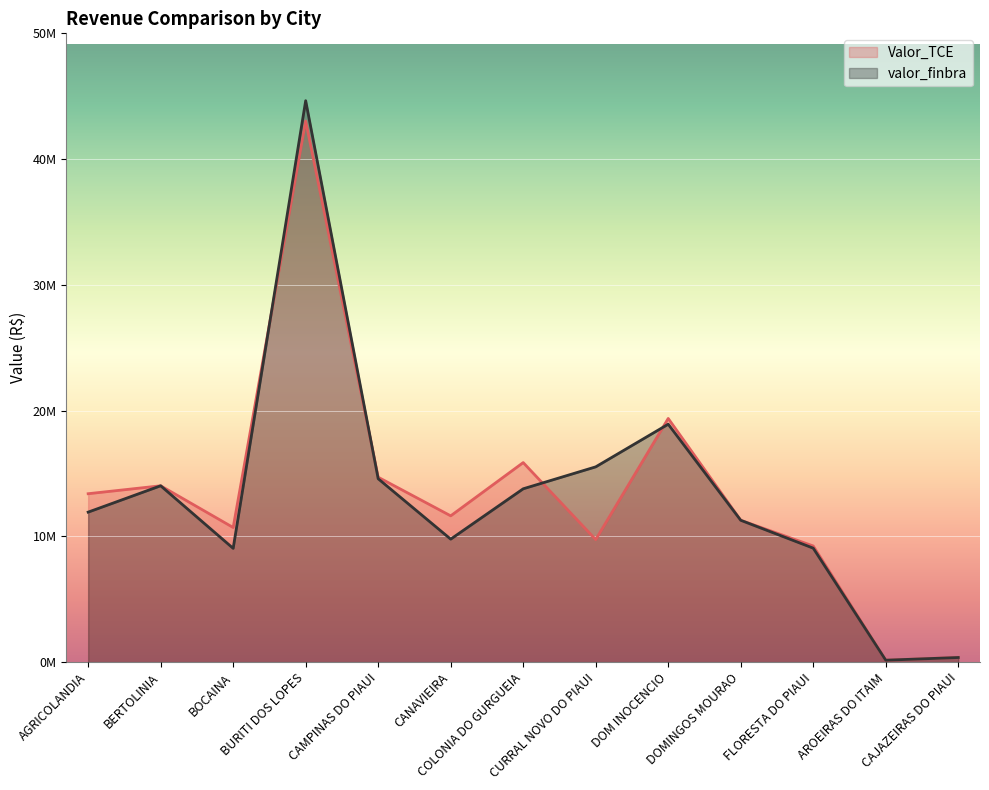

True or false: Valor_TCE and valor_finbra intersect in this chart.

True